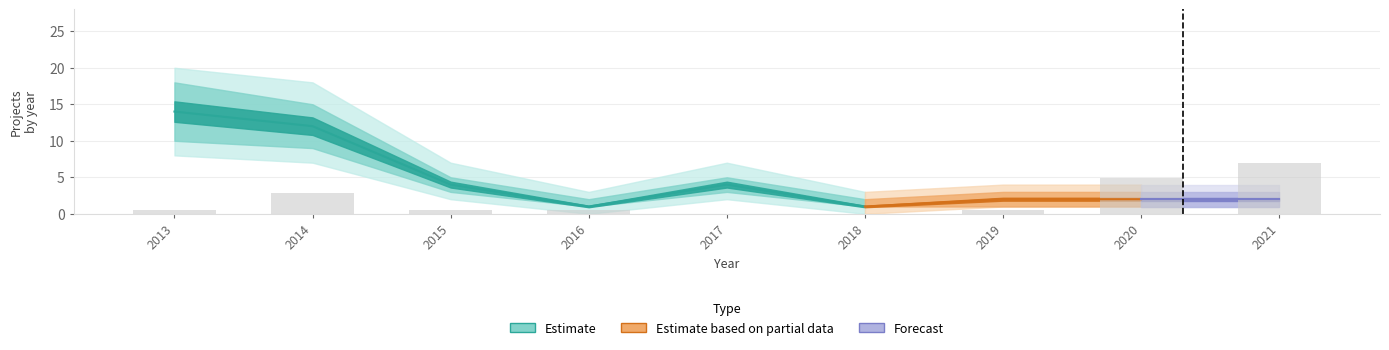

Reading left to right, list all the values displayed in this chart.

2013=0.6	2014=2.8	2015=0.5	2016=0.5	2017=0.0	2018=0.0	2019=0.6	2020=4.9	2021=7.0